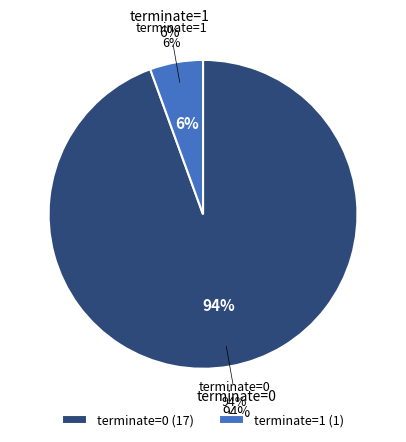

The terminate=0 slice represents 94% of the pie. True or false?

True